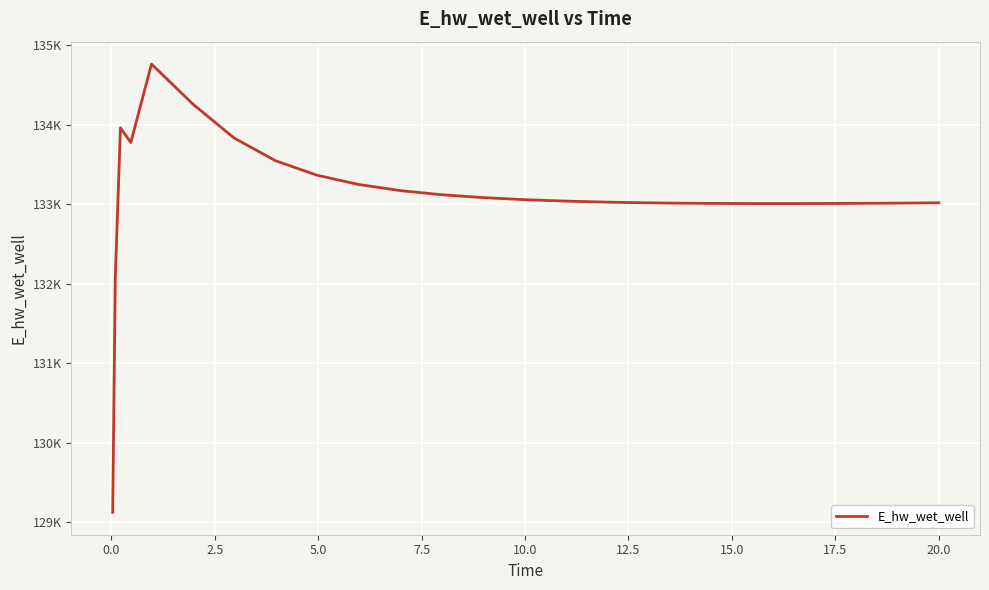

Does the chart have visible grid lines?

Yes